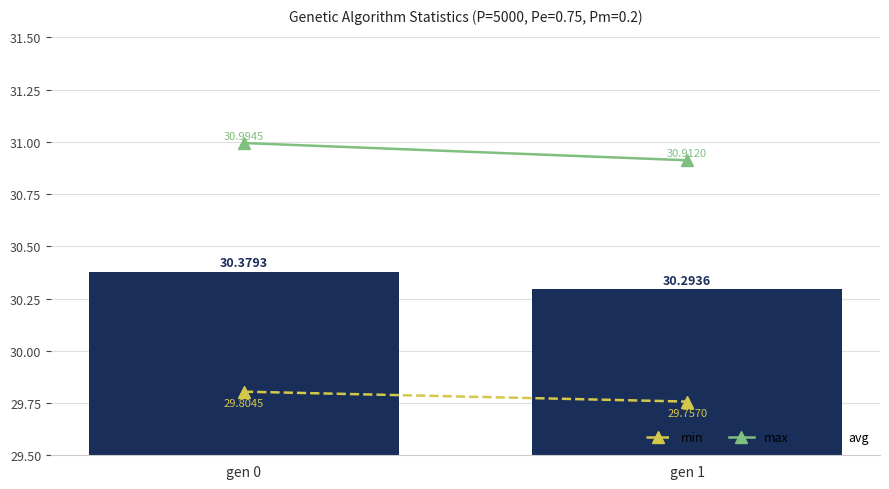

Does the chart contain any negative values?

No